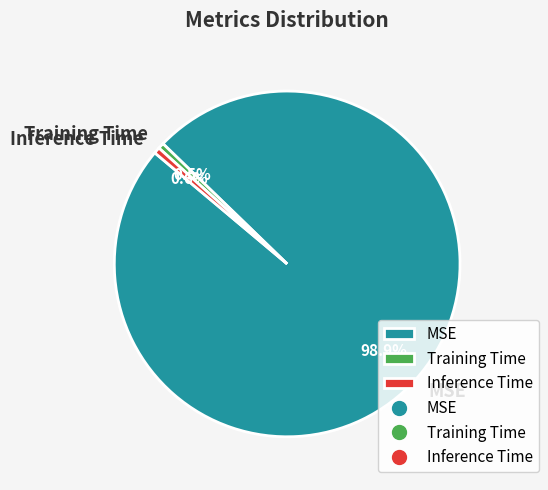

True or false: Inference Time accounts for 1% of the total.

True